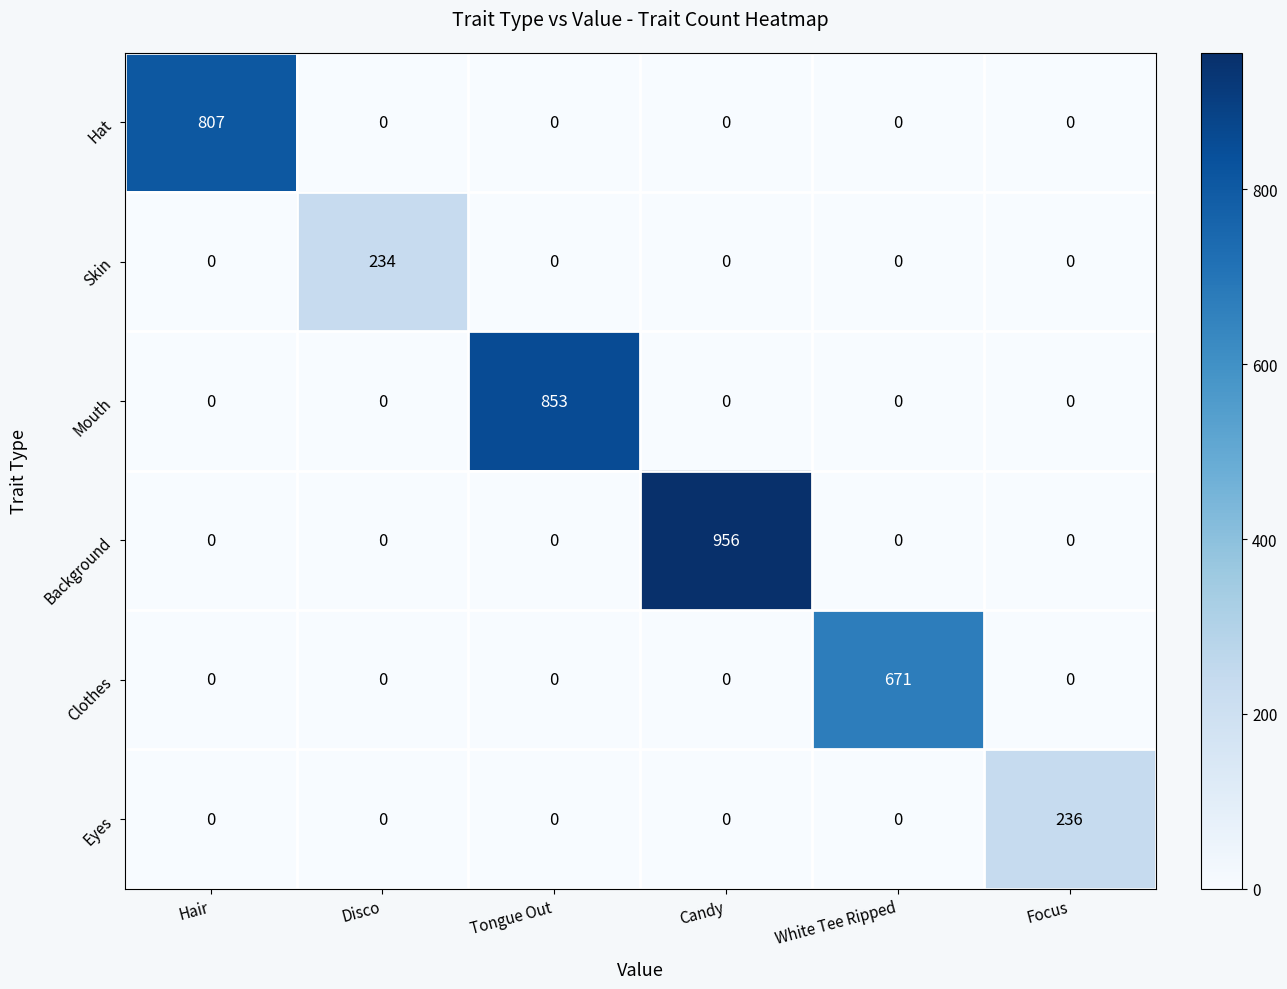

Which series has the largest total across all categories?

Background